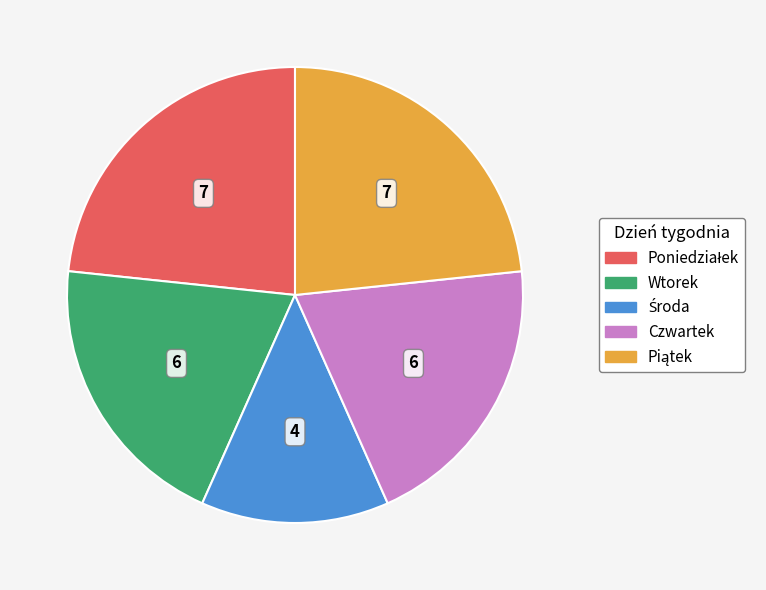

How many slices are in this pie chart?

5